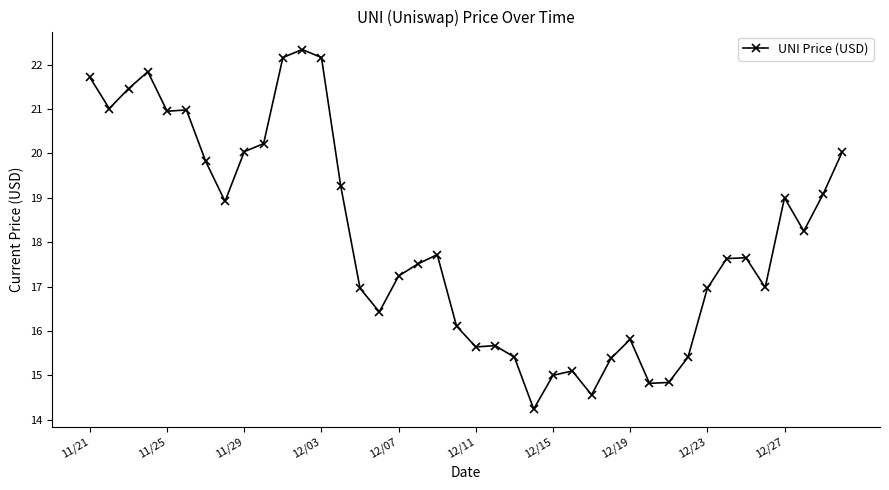

What is the value of the 20th point from the left?

16.1